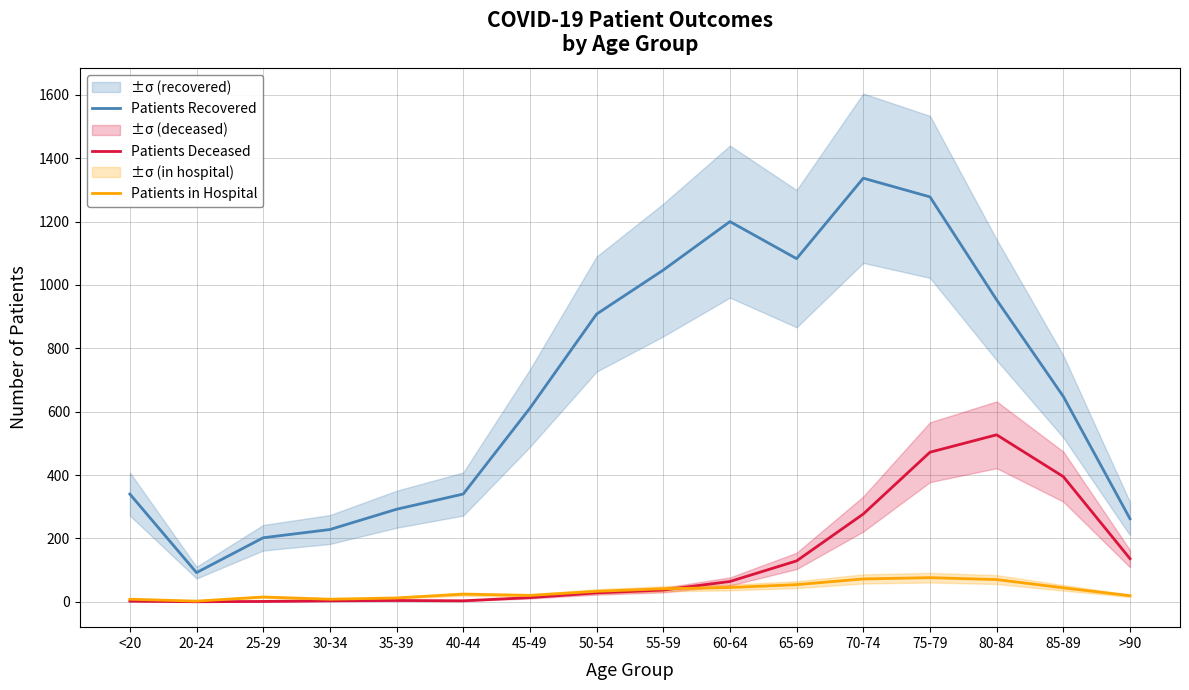

What is the value of the Patients Deceased point at the 4th from the left?

3